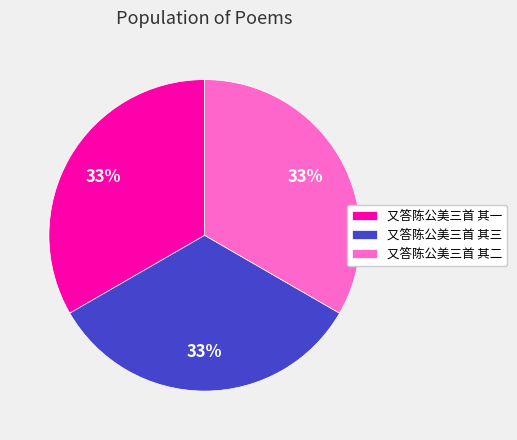

Does 又答陈公美三首 其二 represent more than half of the total?

No